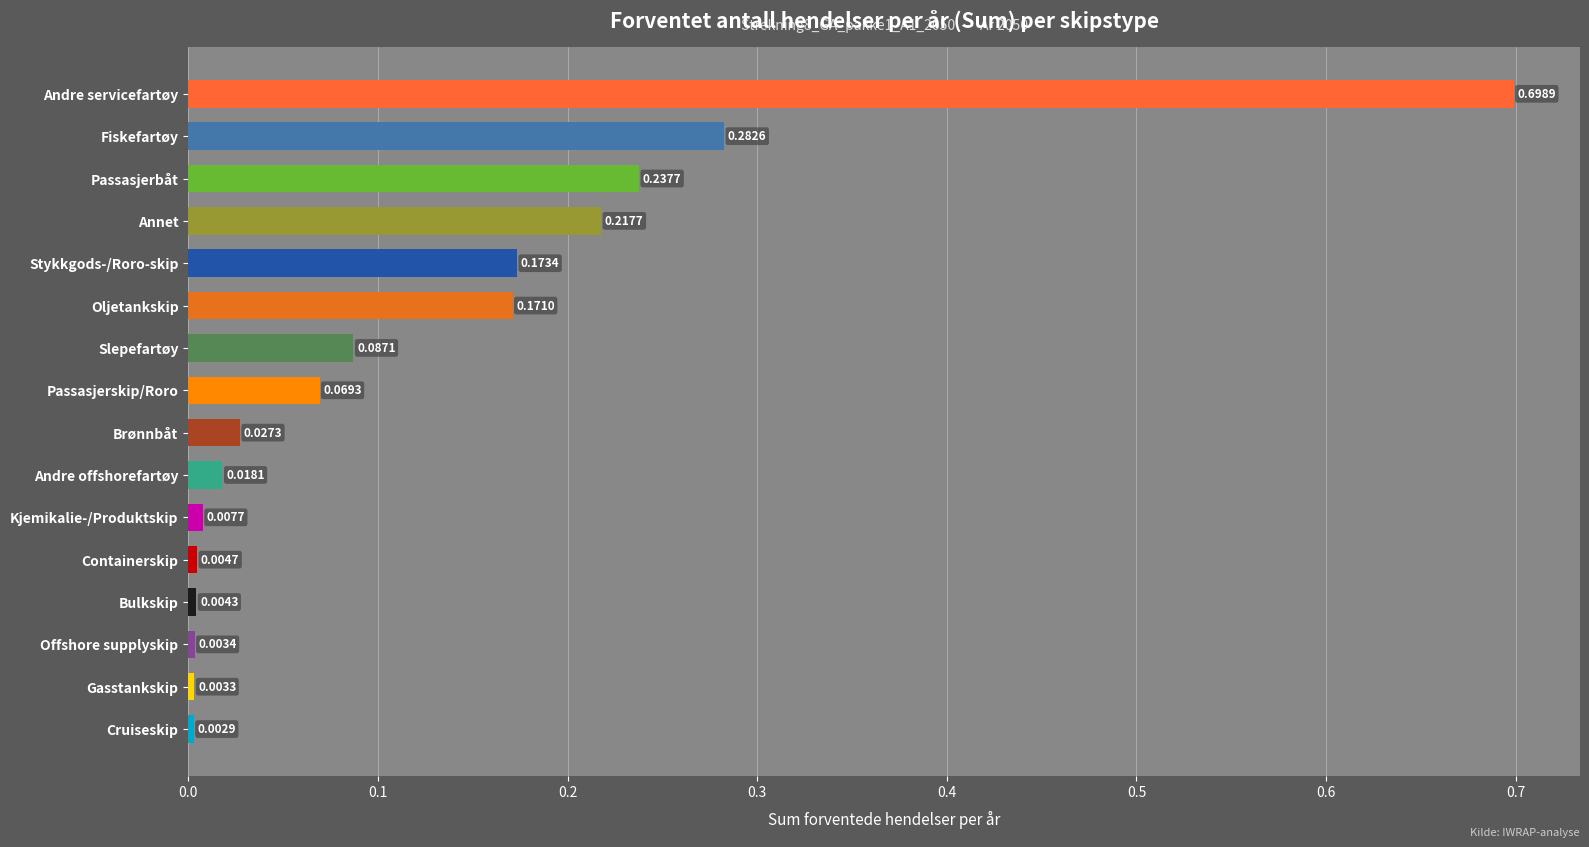

What is the difference between the maximum and minimum values?

0.7